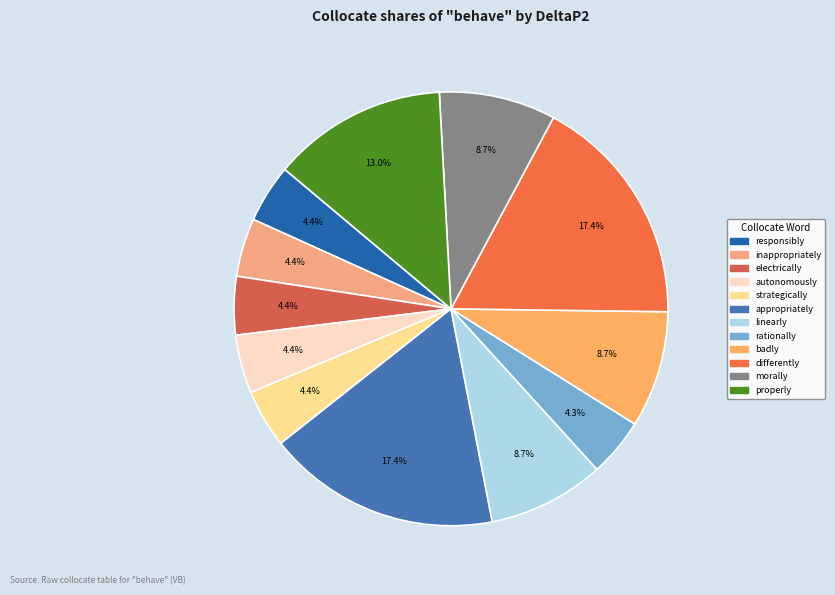

To the nearest percent, what portion does inappropriately represent?

4%